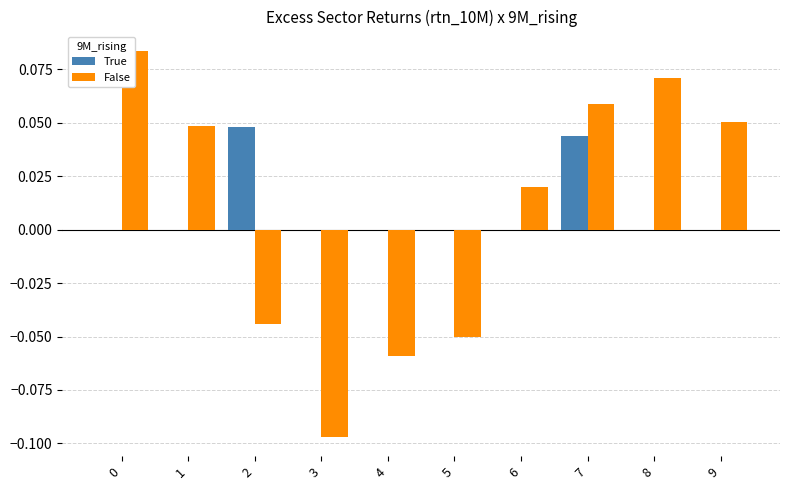

Is the value of False at 1 greater than the value of True at 1?

Yes